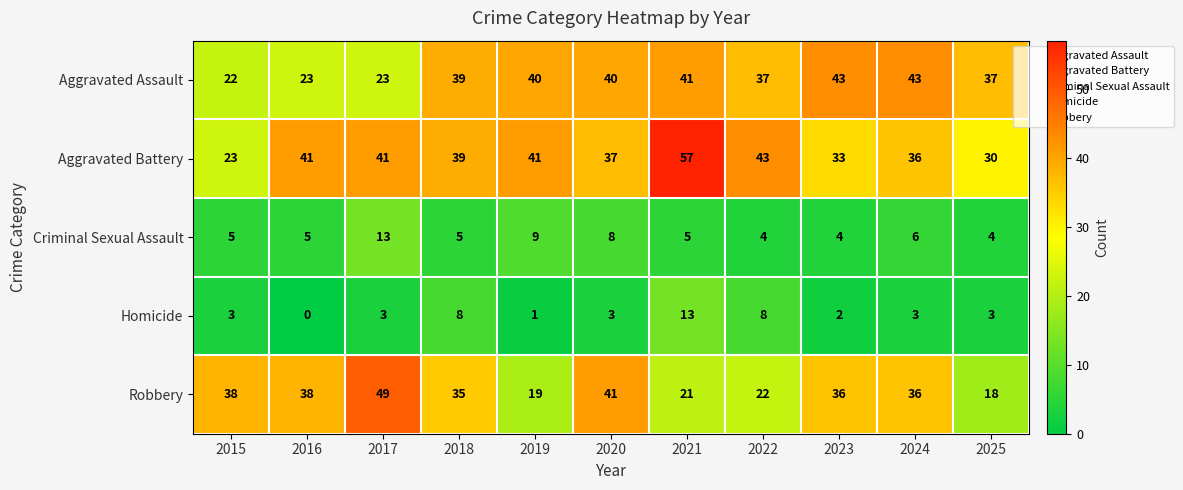

What is the greatest value displayed?

57